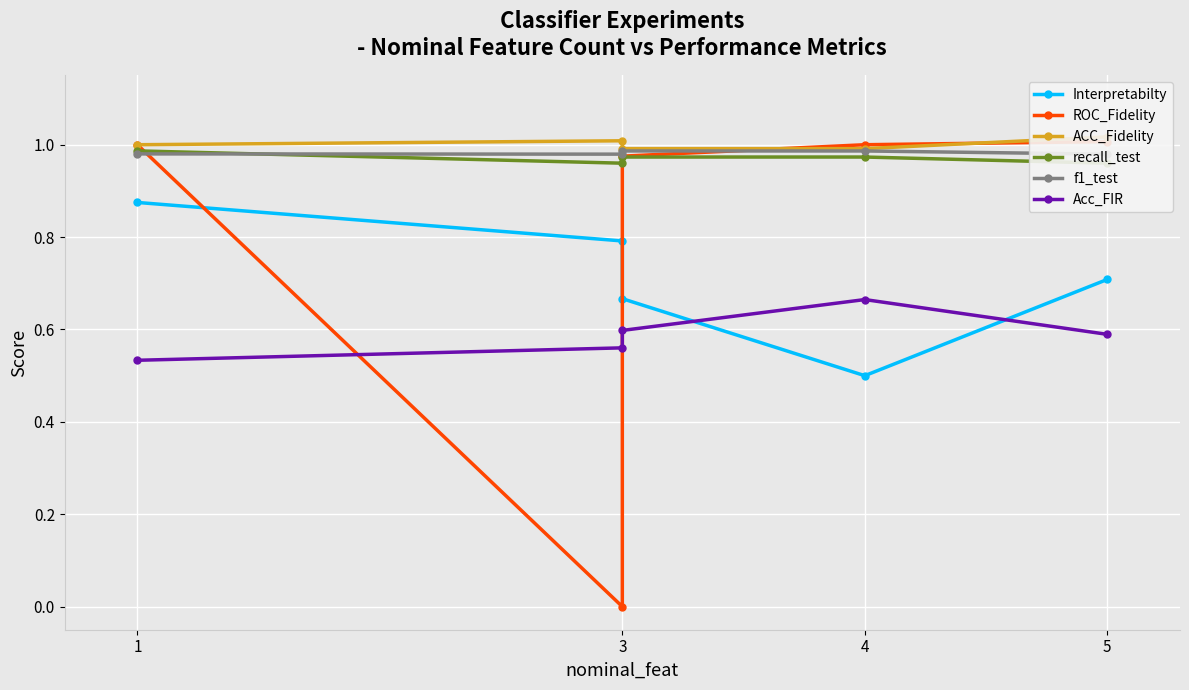

True or false: Acc_FIR and f1_test intersect in this chart.

False